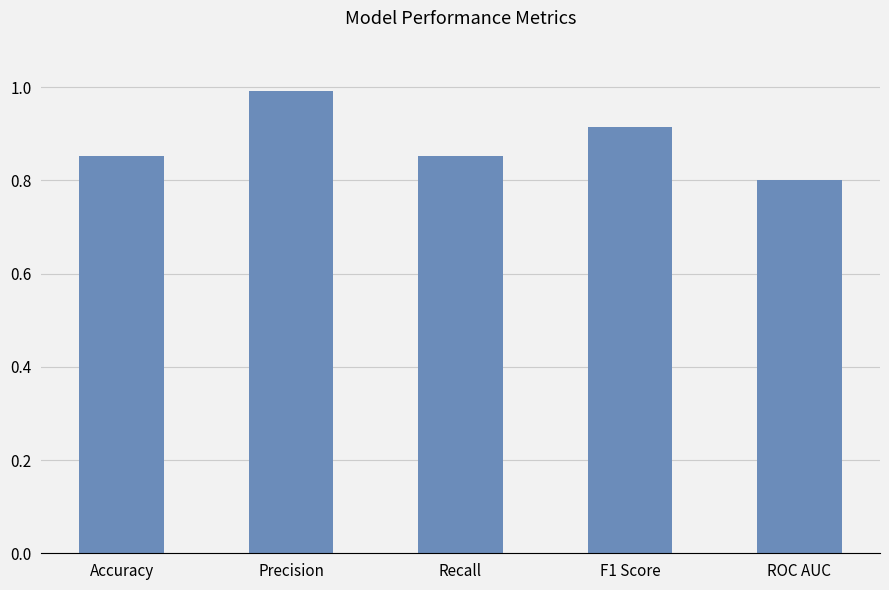

What is the value of the 2nd bar from the left?

1.0